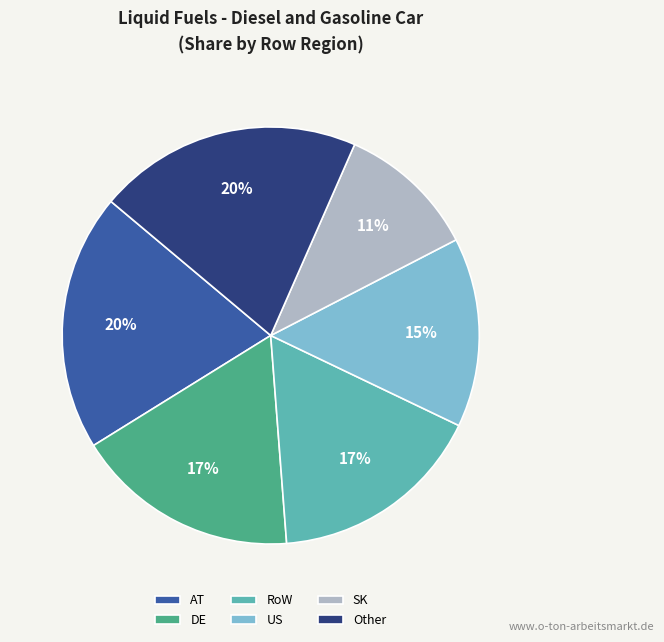

True or false: RoW accounts for 27% of the total.

False